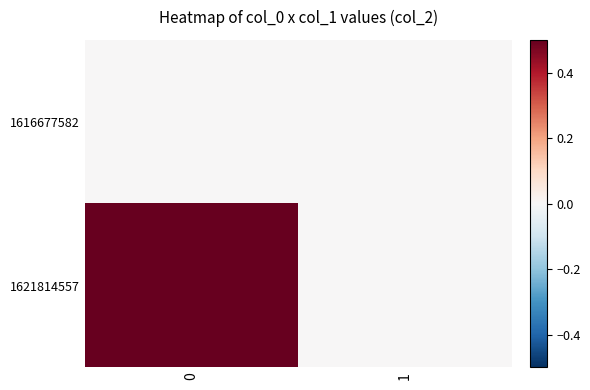

What is the maximum value shown in the chart?

1